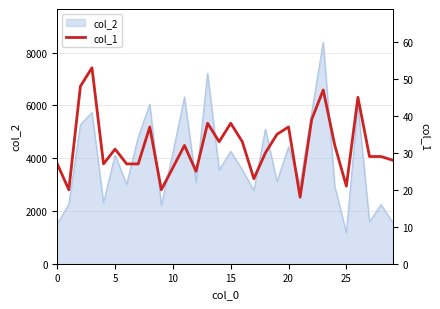

How many lines are shown in the chart?

1